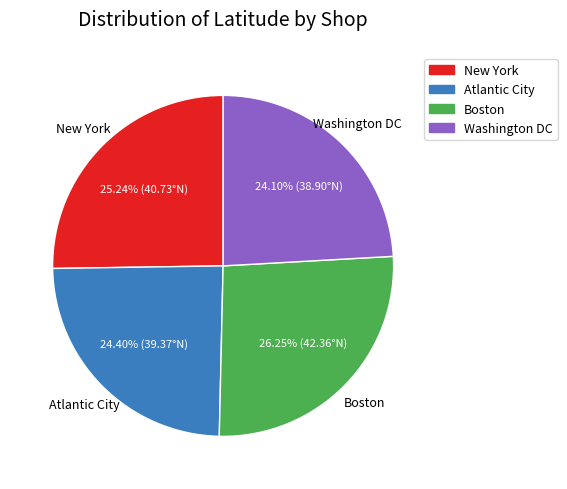

What percentage is the New York slice, to the nearest percent?

25%